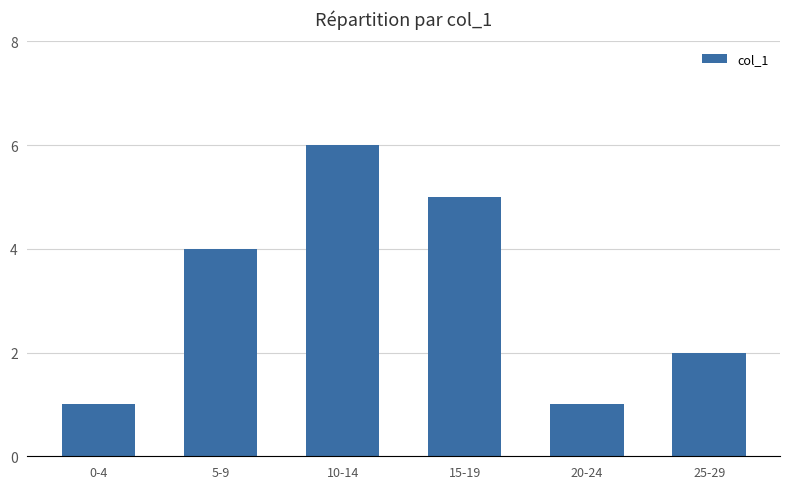

What is the maximum value shown in the chart?

6